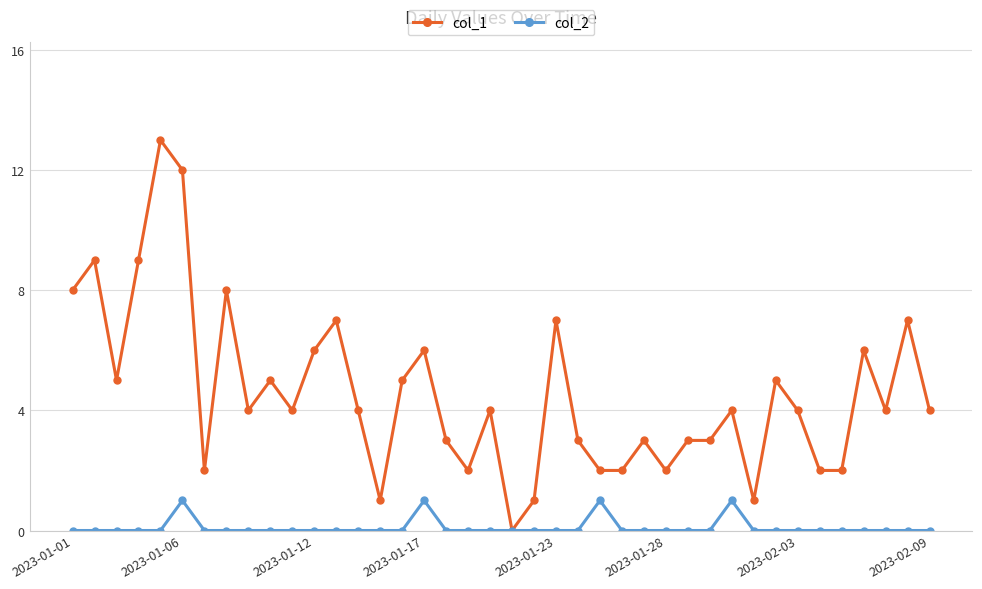

Which series has the widest spread of values?

col_1